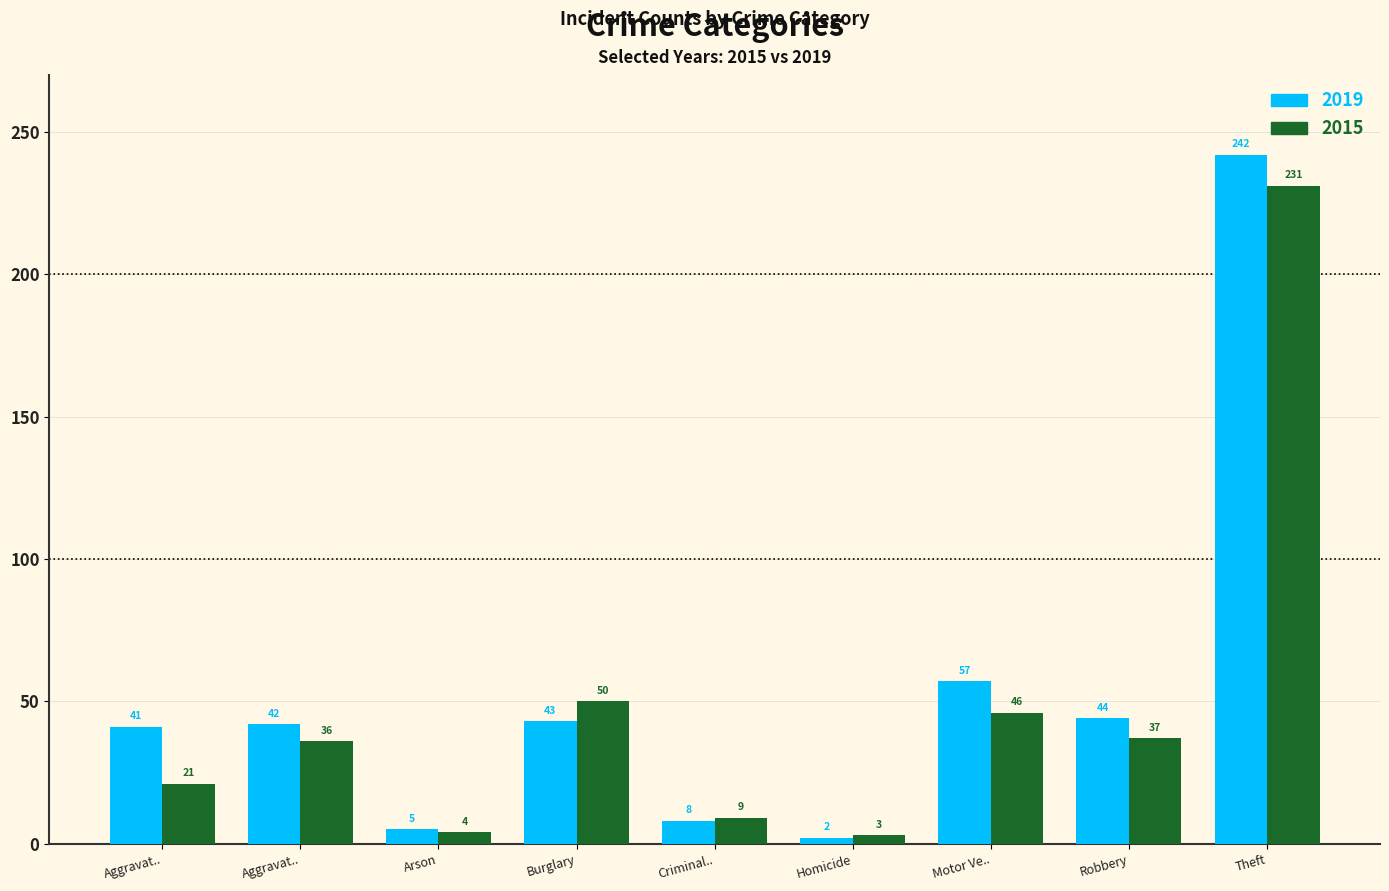

Count the number of data series in this chart.

2